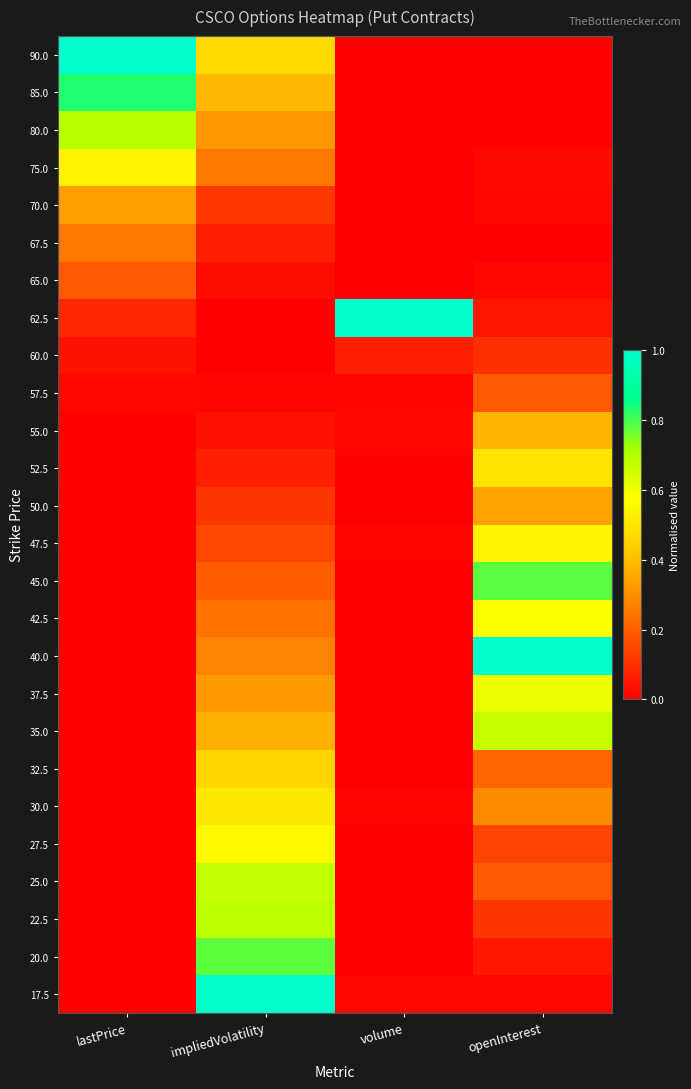

What is the difference between the highest and lowest values at lastPrice?

1.0